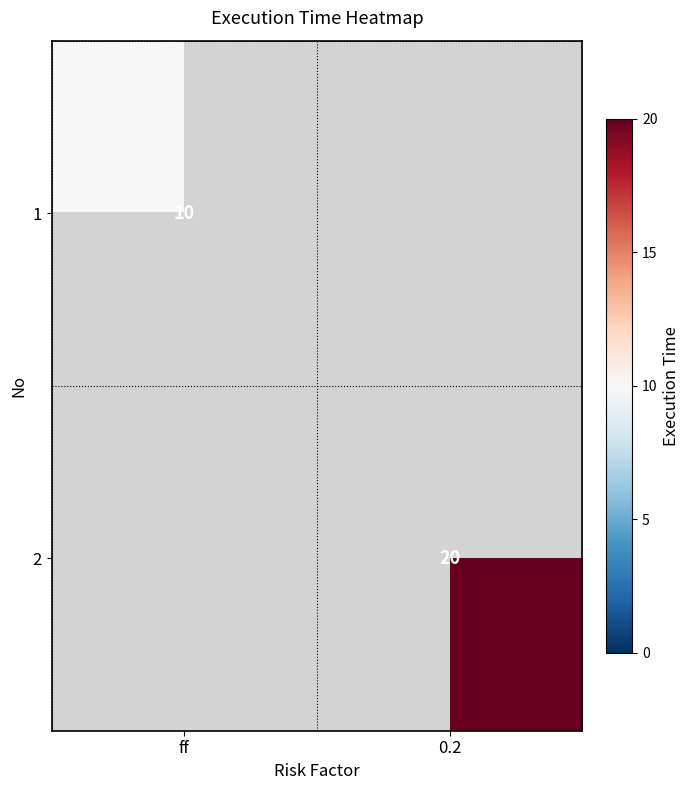

True or false: 2 has a value of 20 at 0.2.

True